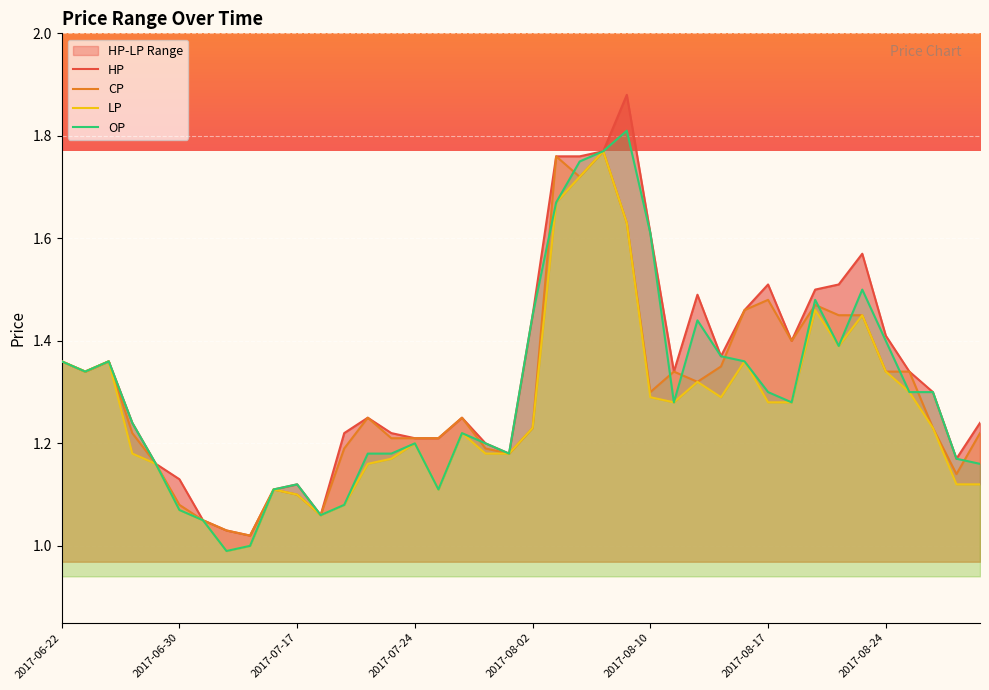

The LP series shows 1.1 at 2017-07-25. True or false?

True